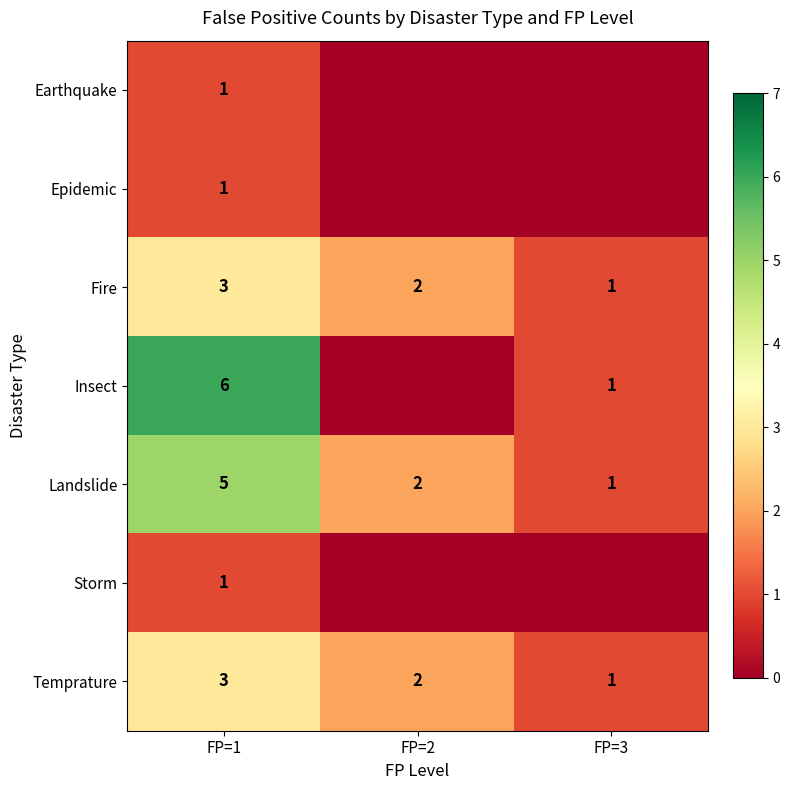

The value of Fire at FP=1 is 3. True or false?

True